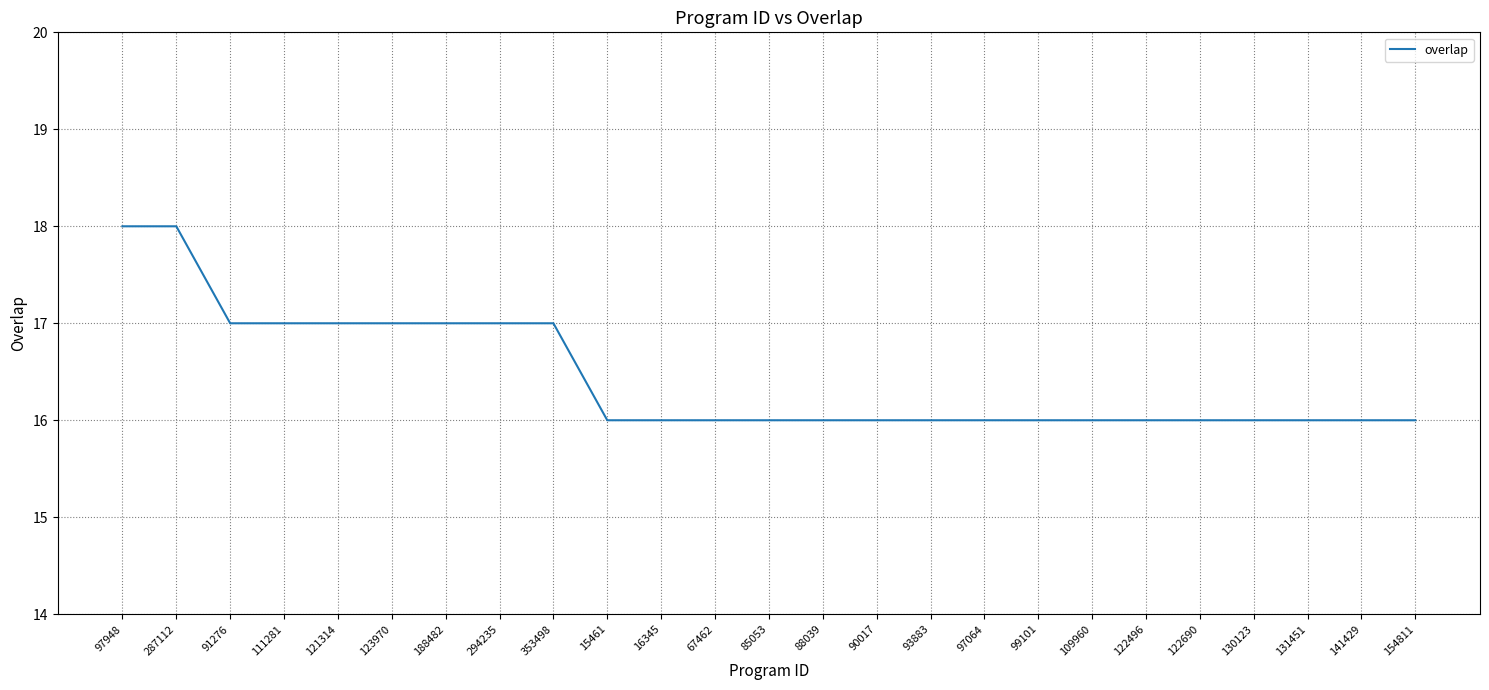

What is the greatest value displayed?

18